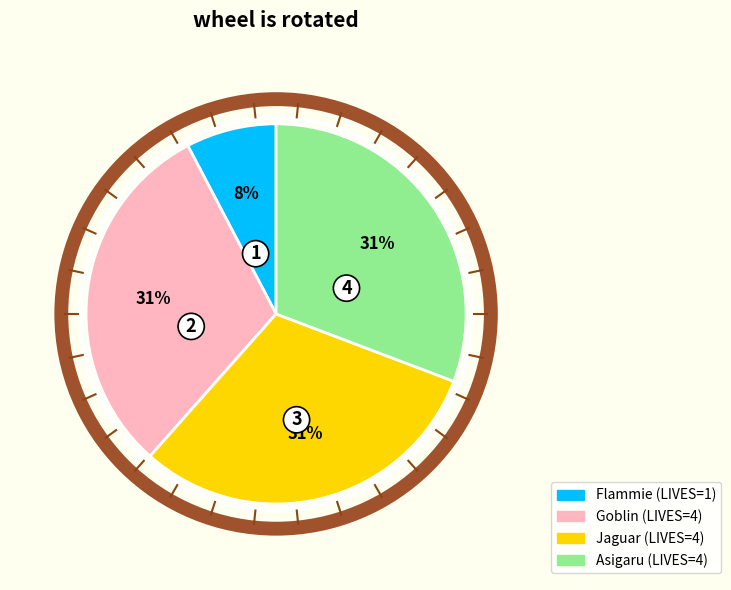

Combined, do Goblin and Asigaru account for over 50%?

Yes